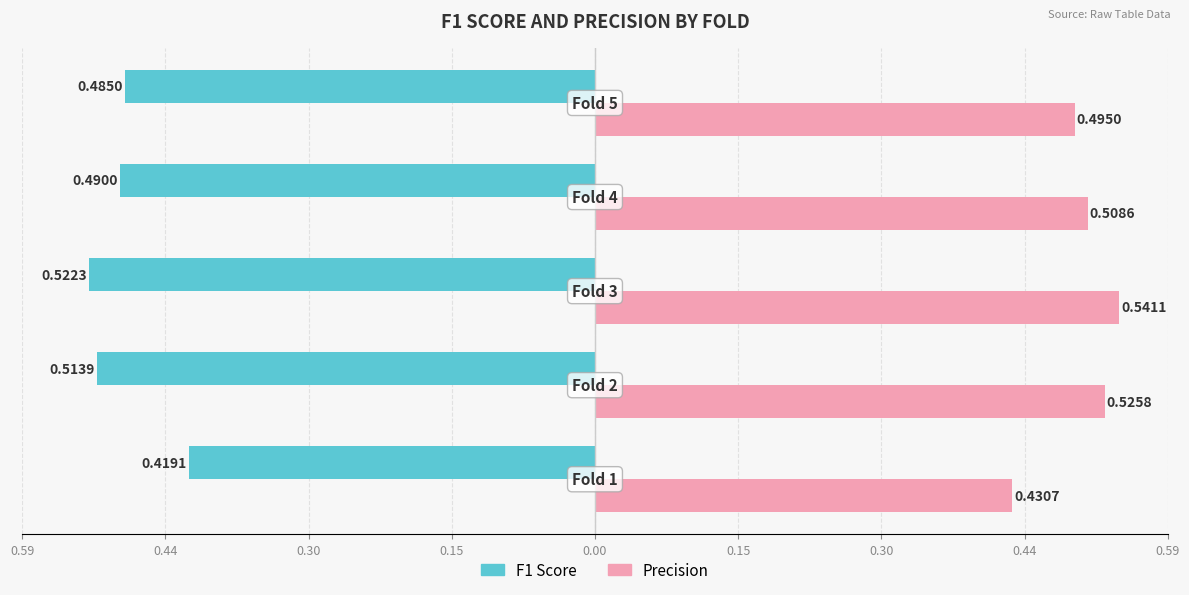

What are all the series names shown in the legend?

F1 Score, Precision